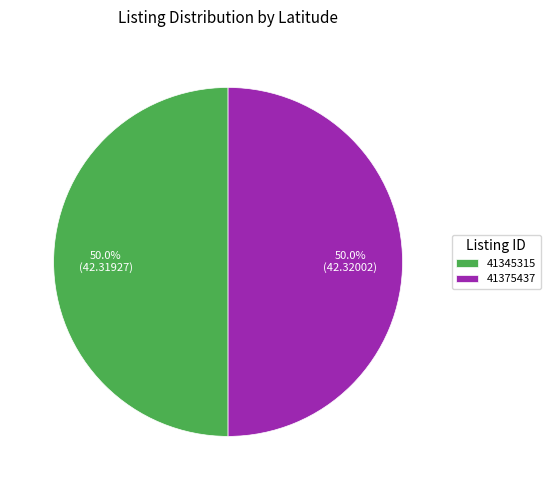

What percentage is the 41375437 slice, to the nearest percent?

50%